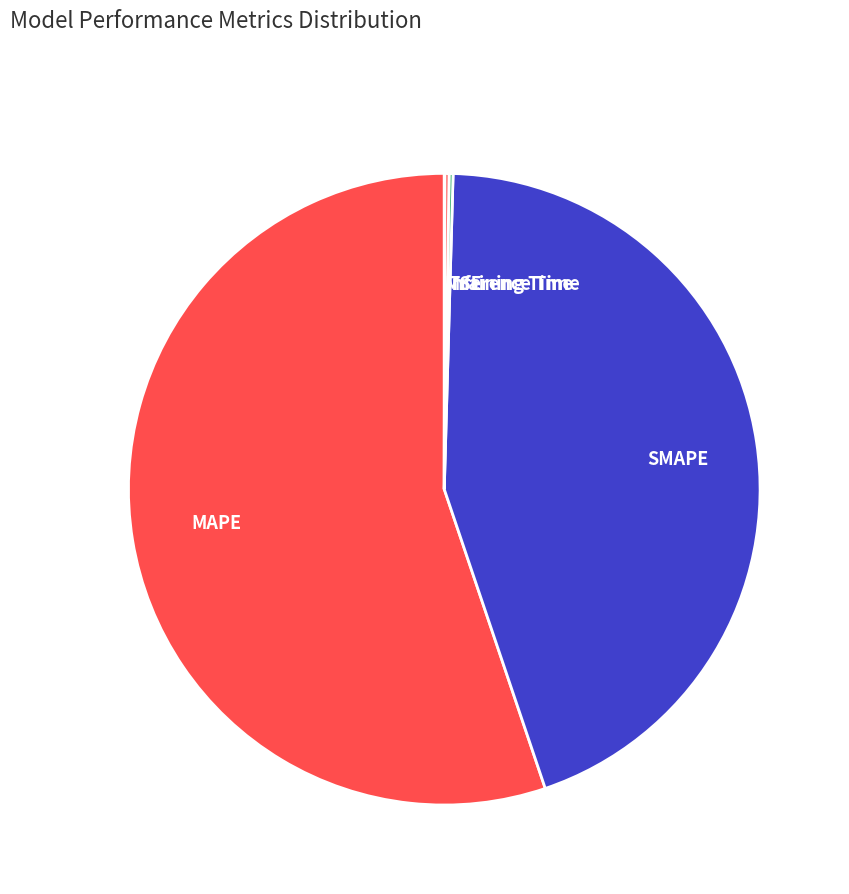

Do SMAPE and MAPE together represent more than half of the pie?

Yes